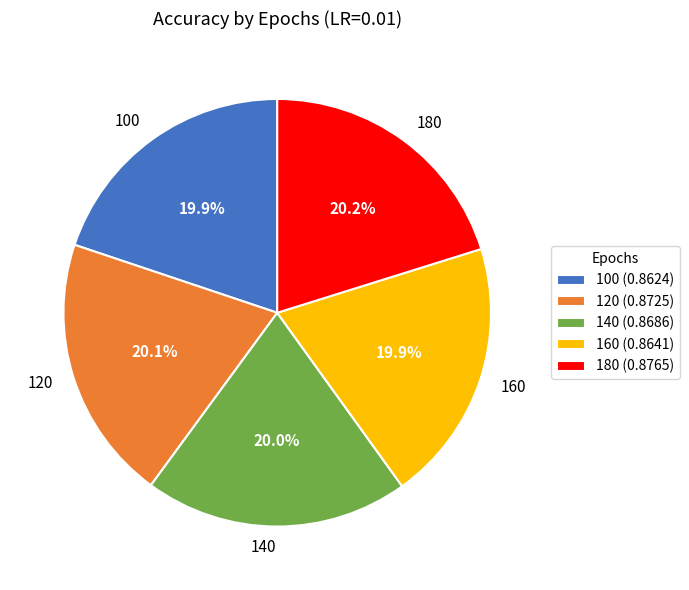

What percentage is the 140 slice, to the nearest percent?

20%